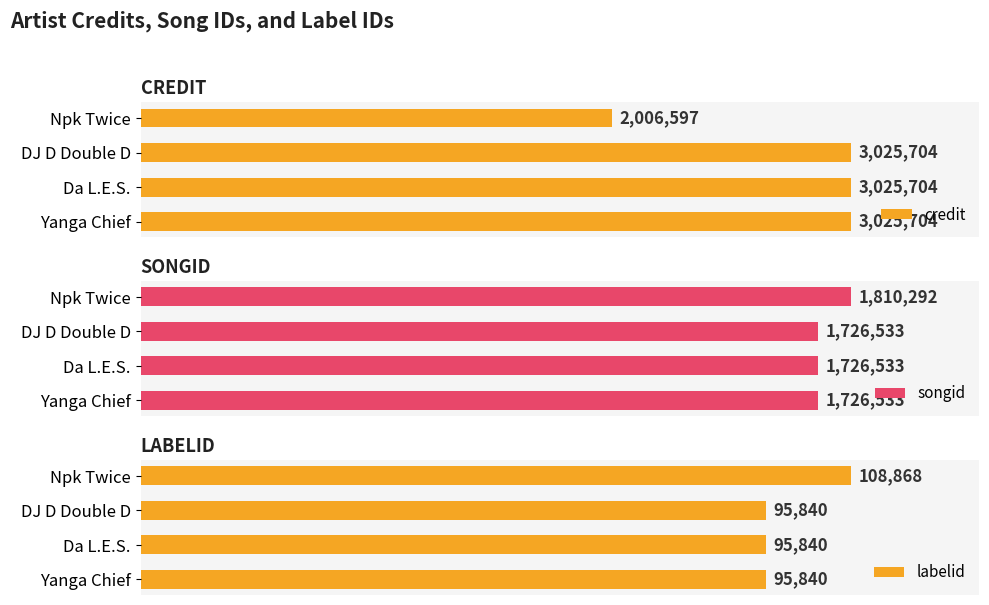

Rank the series by their average value, from lowest to highest.

labelid, songid, credit